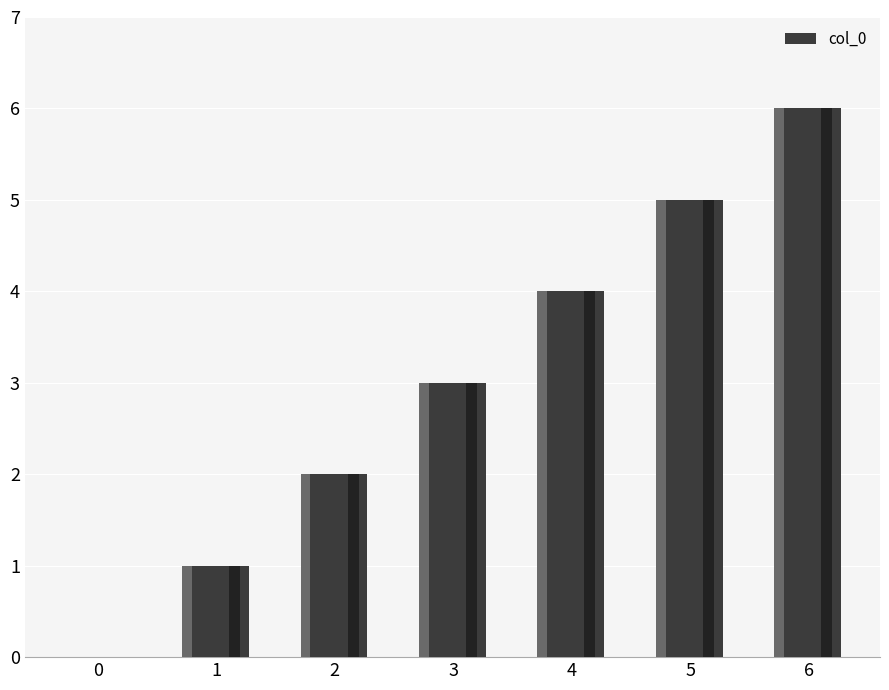

Where is the data nearest to the value 3?

3